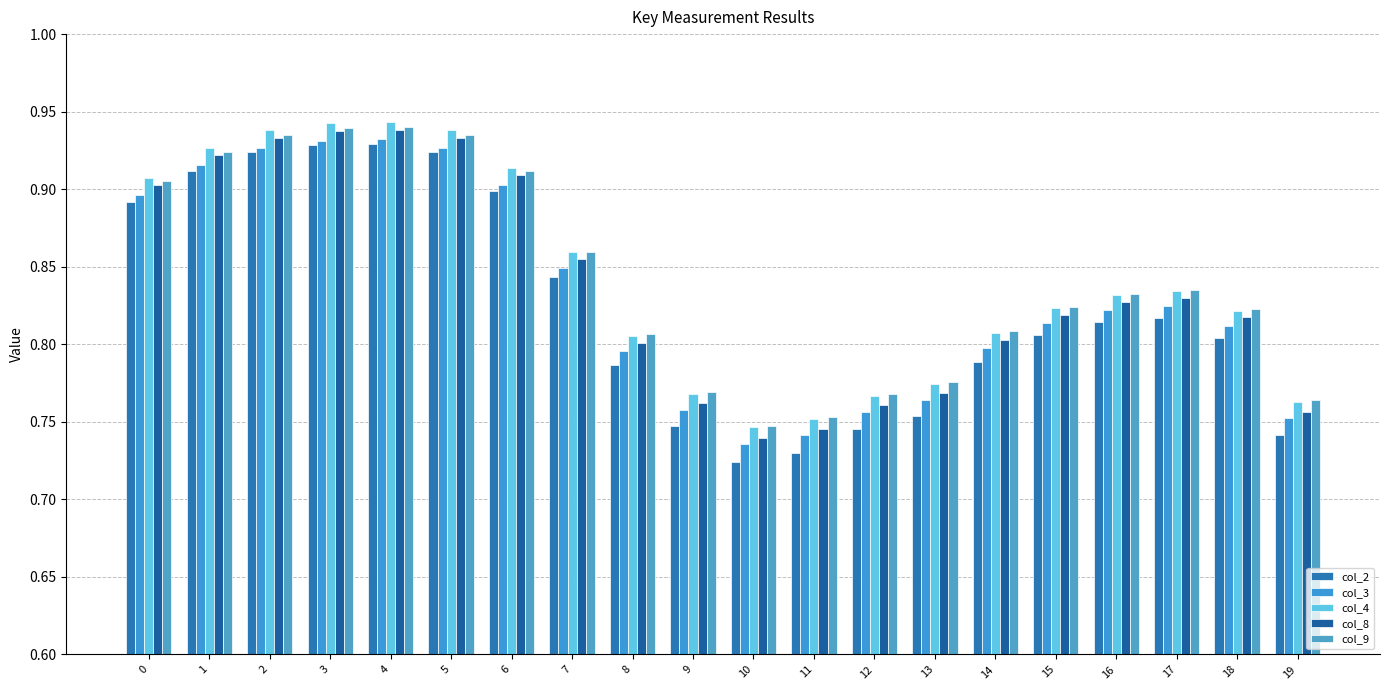

True or false: col_9 has a value of 0.3 at 18.

False